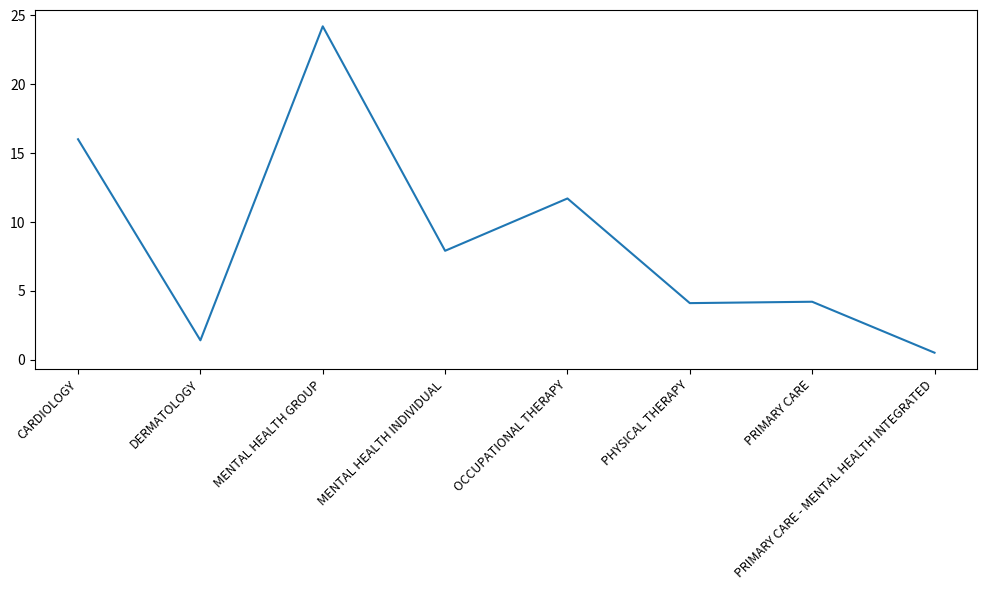

What is the ratio of the value at MENTAL HEALTH INDIVIDUAL to the value at OCCUPATIONAL THERAPY?

0.7